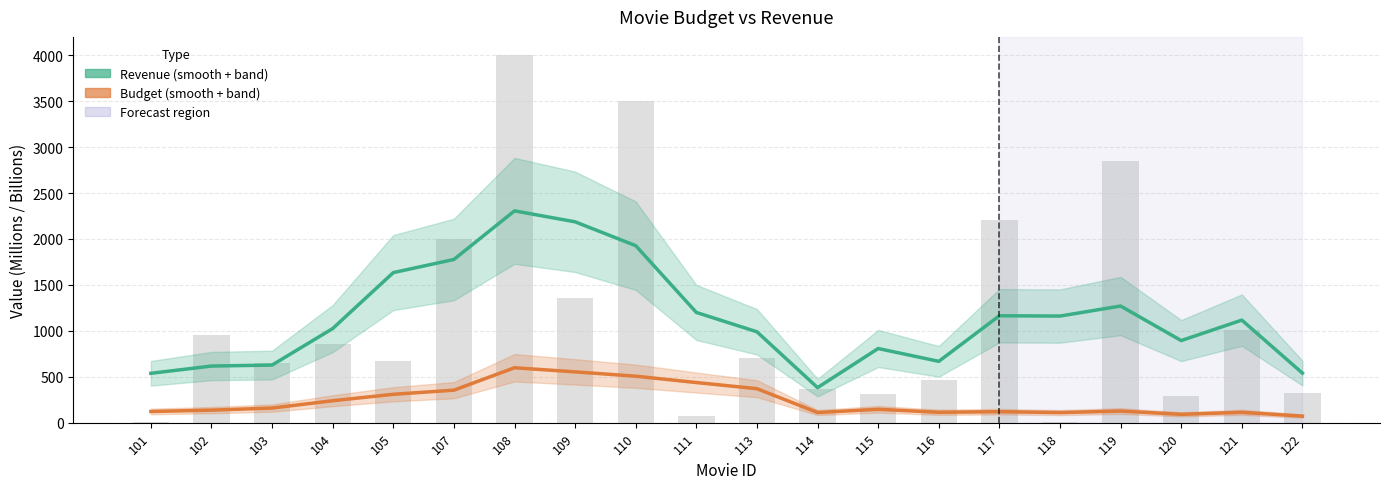

Which has a higher value, 103 or 105?

105